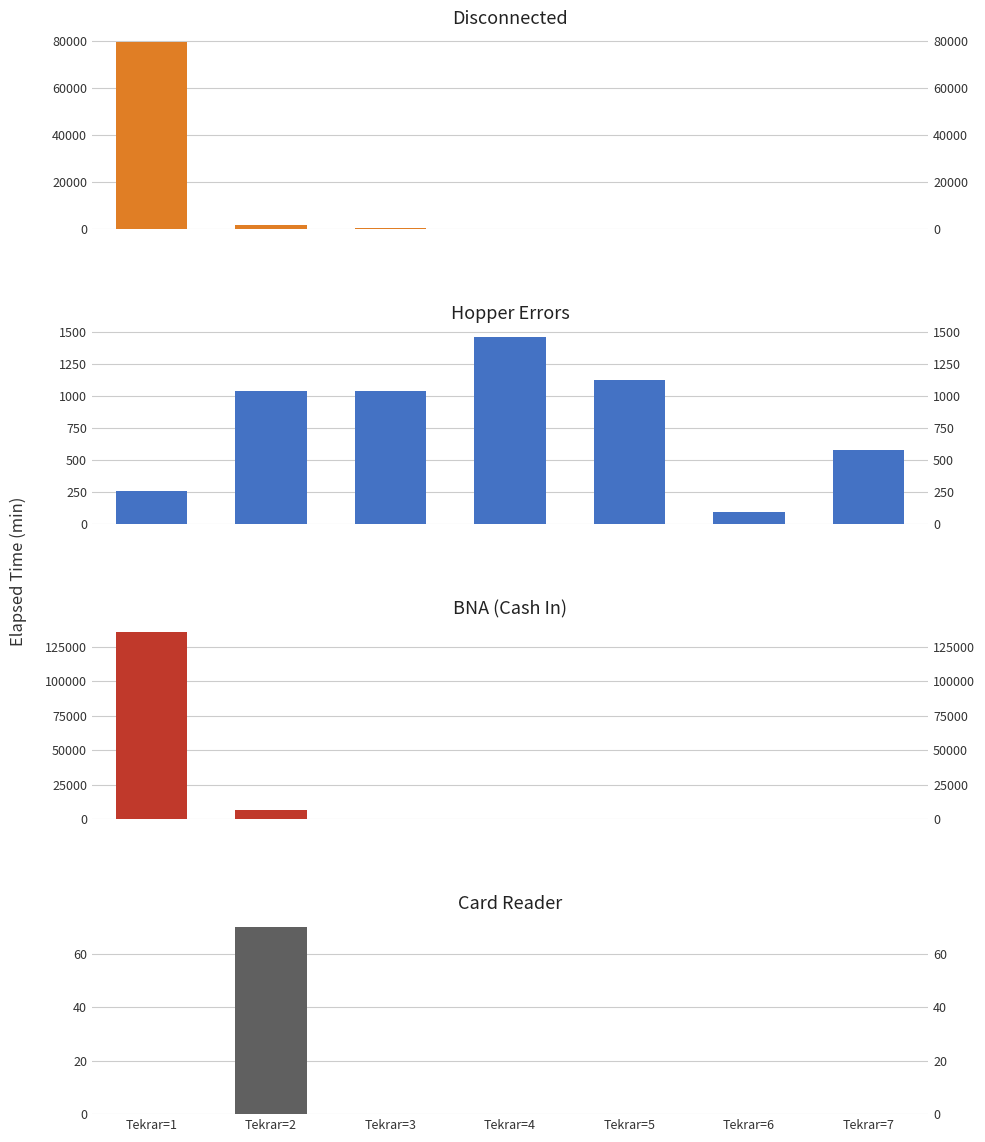

Is the value of BNA (Cash In) at Tekrar=7 greater than the value of Hopper Errors at Tekrar=3?

No